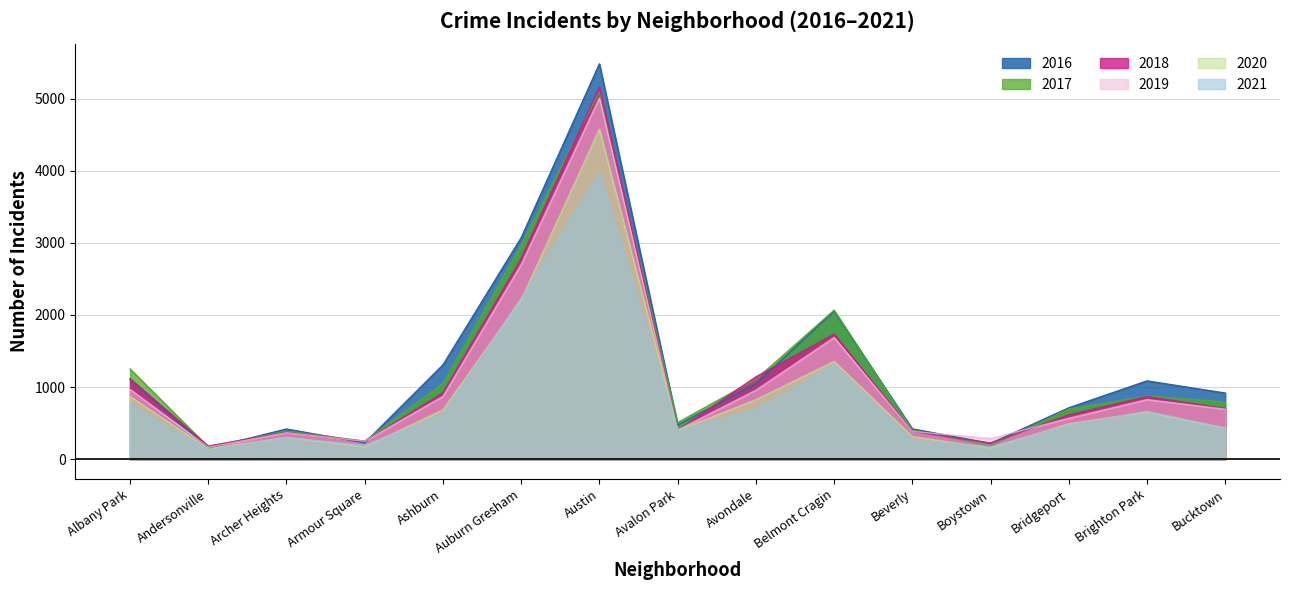

What is the difference between the second highest and second lowest values in the 2019 series?

2452